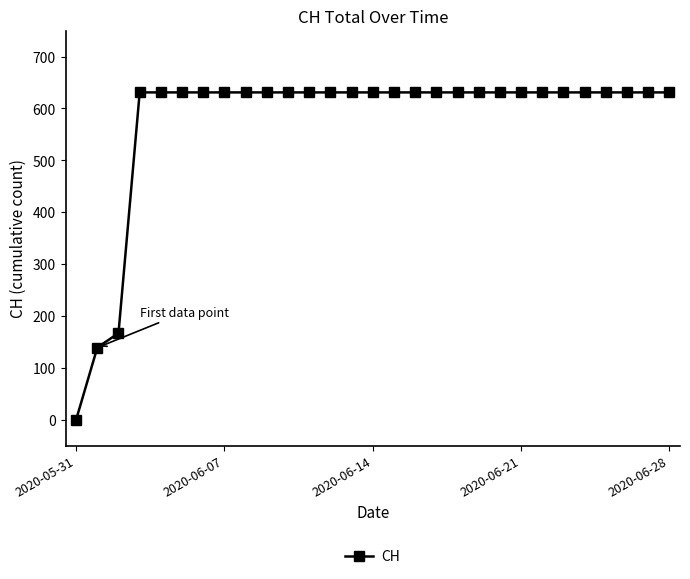

What is the value of the 23rd point from the left?

631